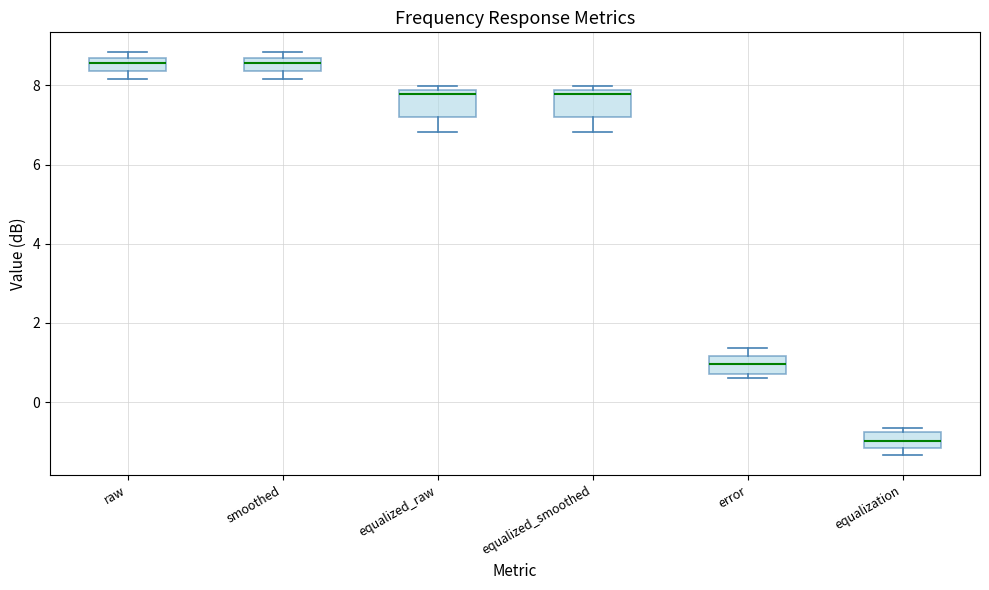

Where does the lower whisker of the box for raw end on the y-axis? The values are not printed on the chart, so give them approximately, as read against the axis.

8.2